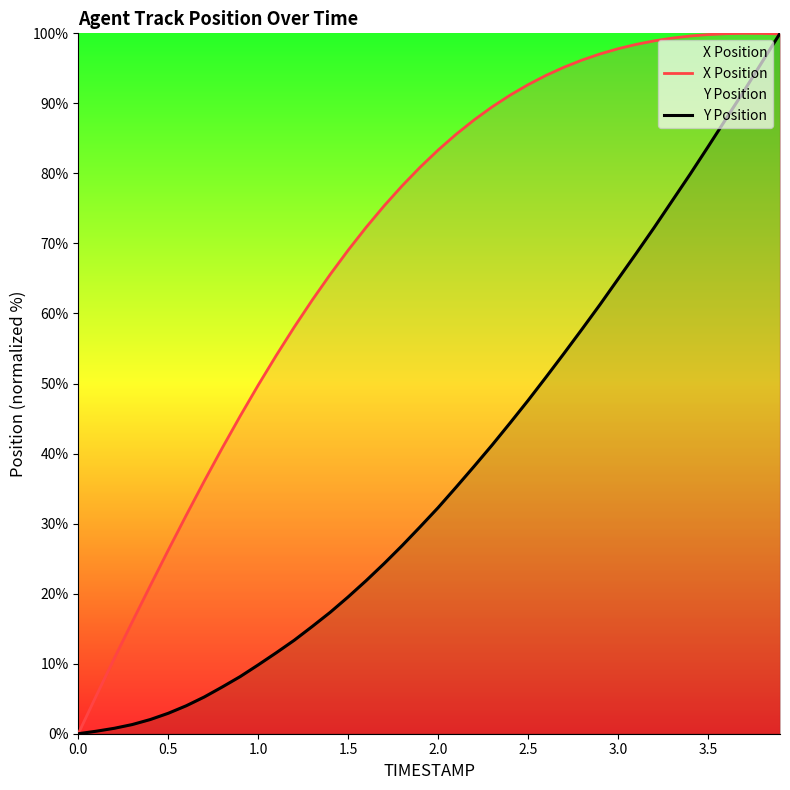

How many values in the X Position series are below 83?

20